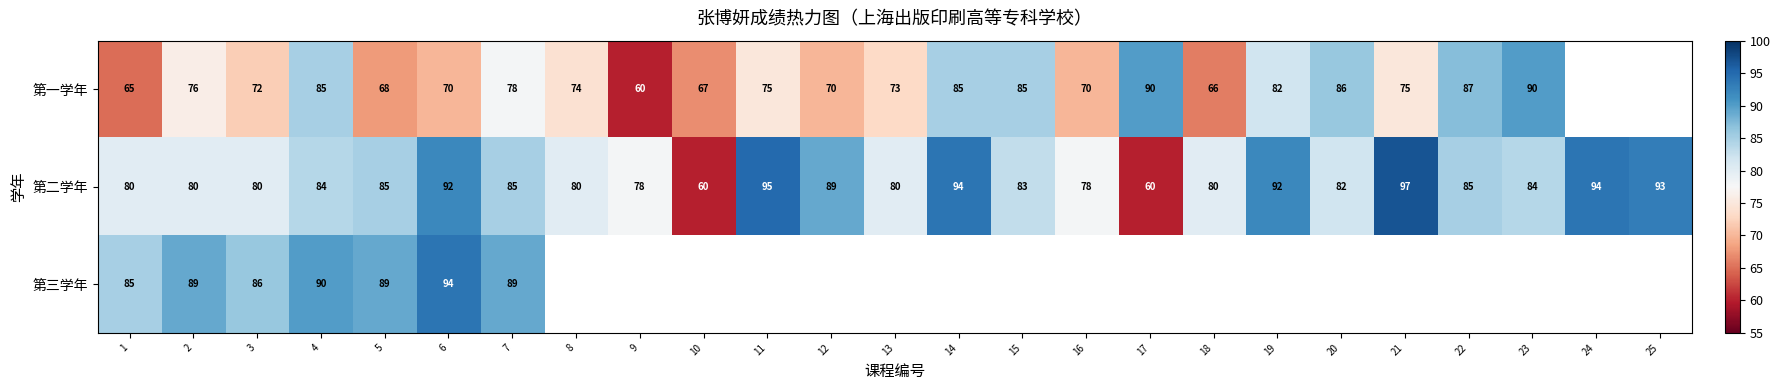

What is the spread (max minus min) of values at 7?

11